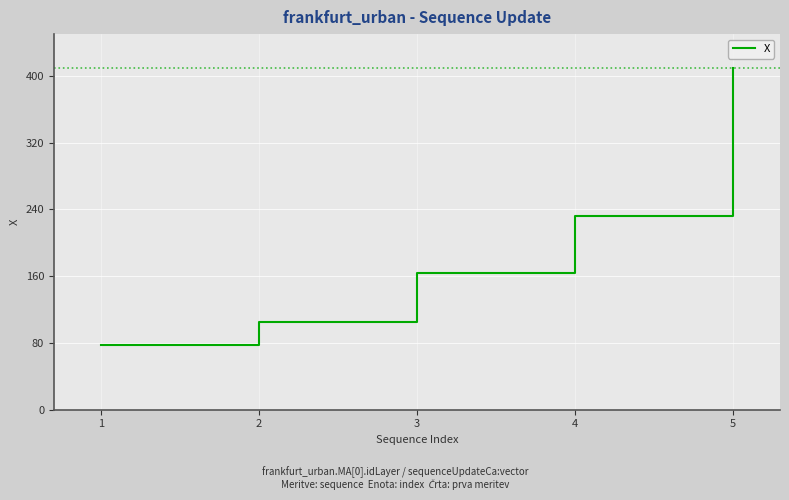

How many categories are shown in the chart?

5